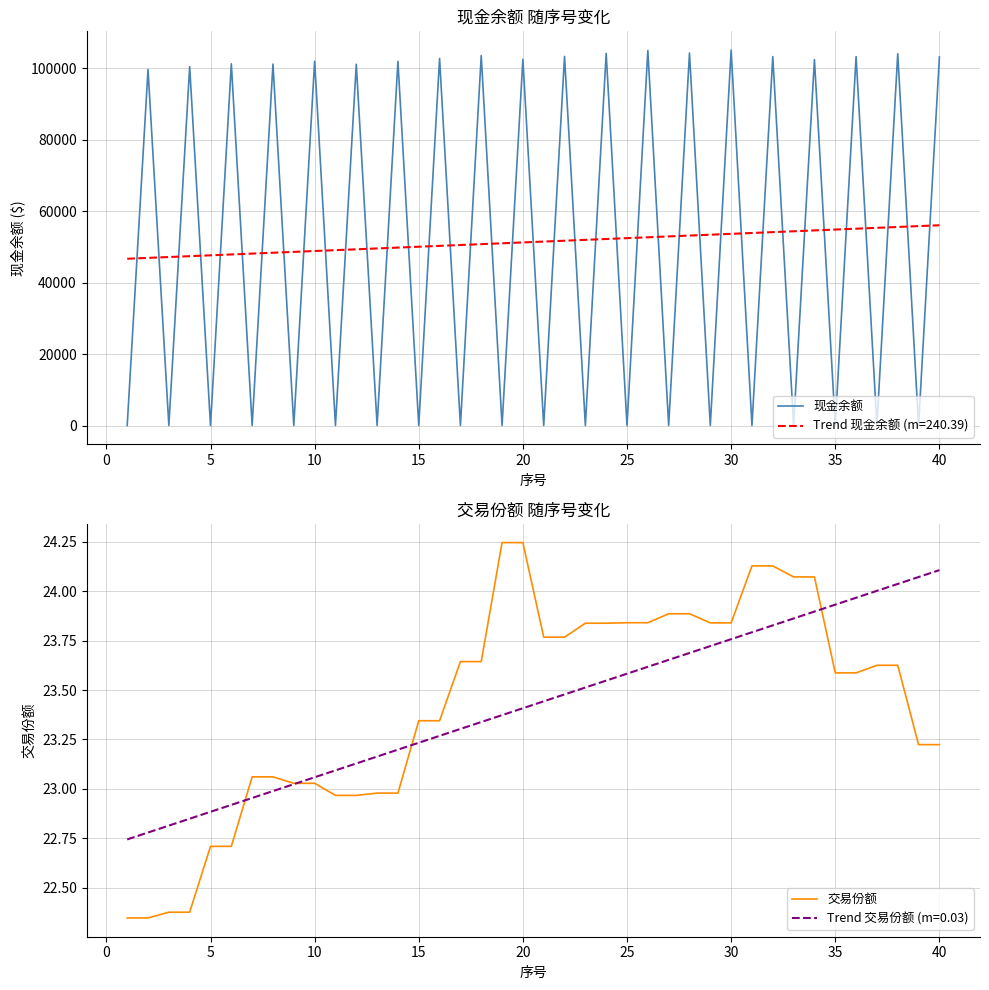

What is the maximum value for 现金余额?

105093.2